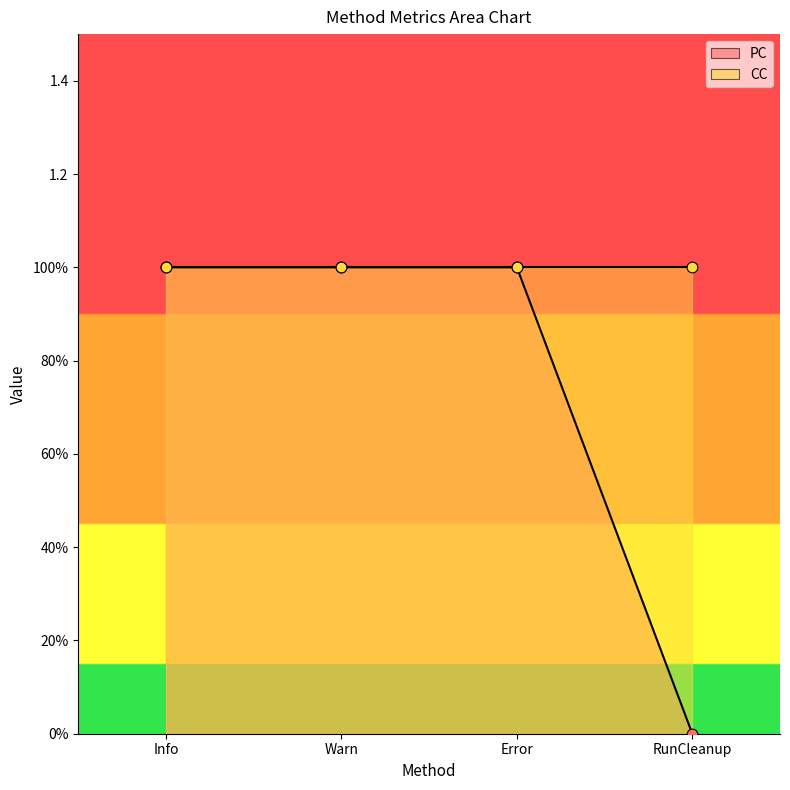

Which has a higher value, RunCleanup or Error?

Error